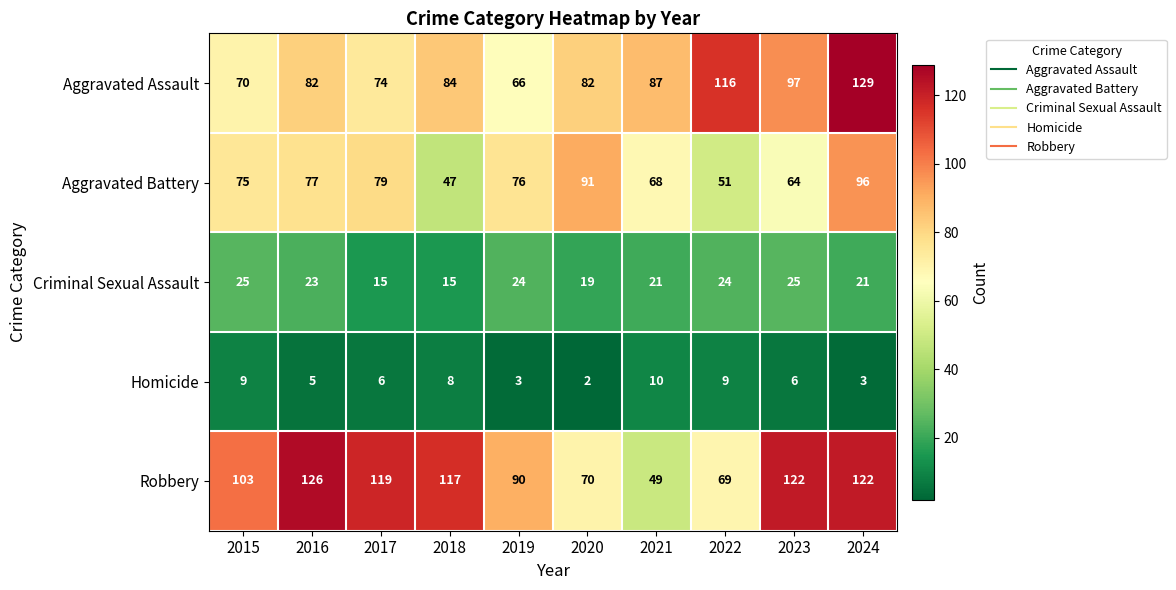

How many Criminal Sexual Assault values are between 19 and 24?

6